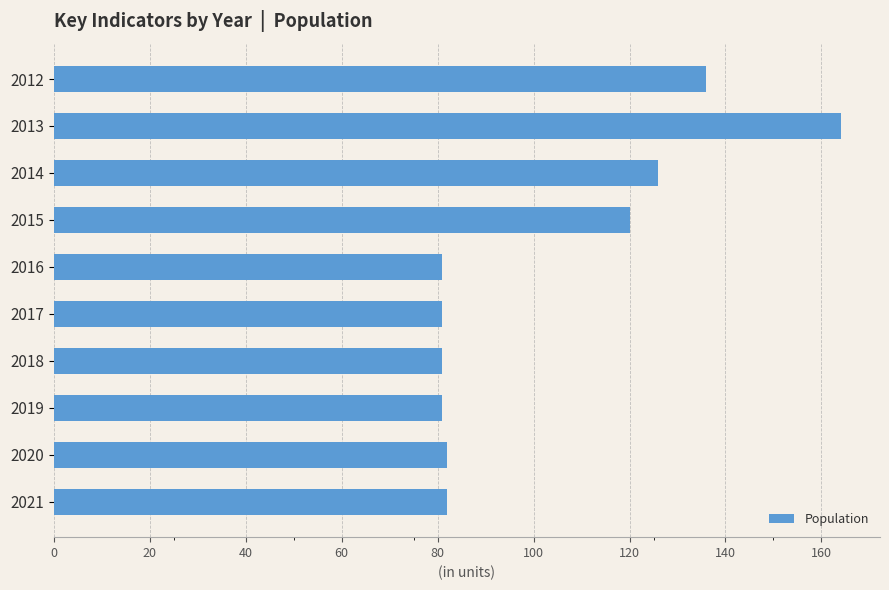

The chart shows a value of 30 at 2020. True or false?

False